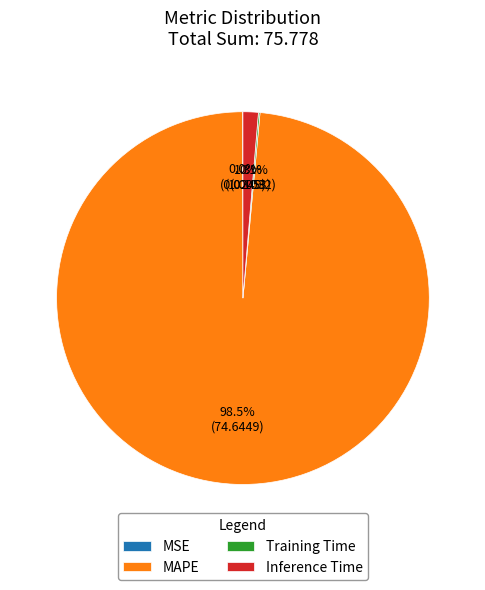

Does MAPE account for over 50% of the chart?

Yes